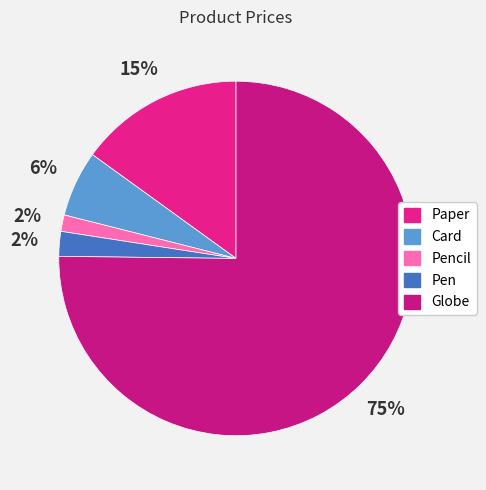

Does Globe account for over 50% of the chart?

Yes